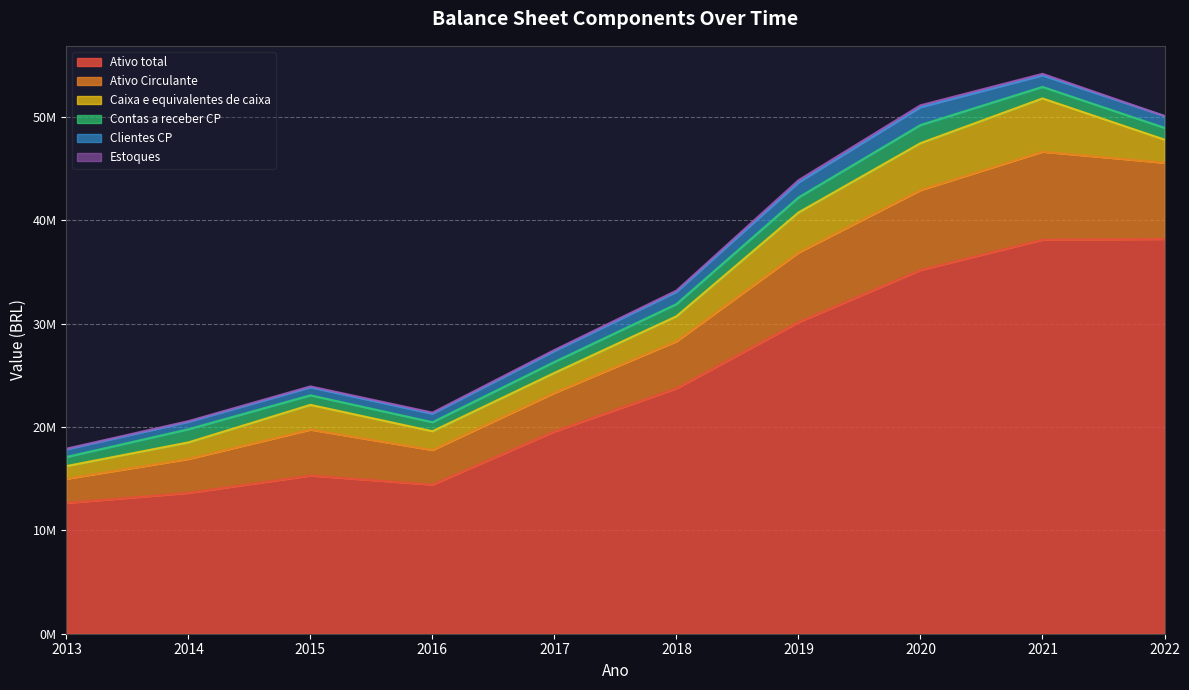

True or false: Ativo total and Caixa e equivalentes de caixa cross at least once.

False